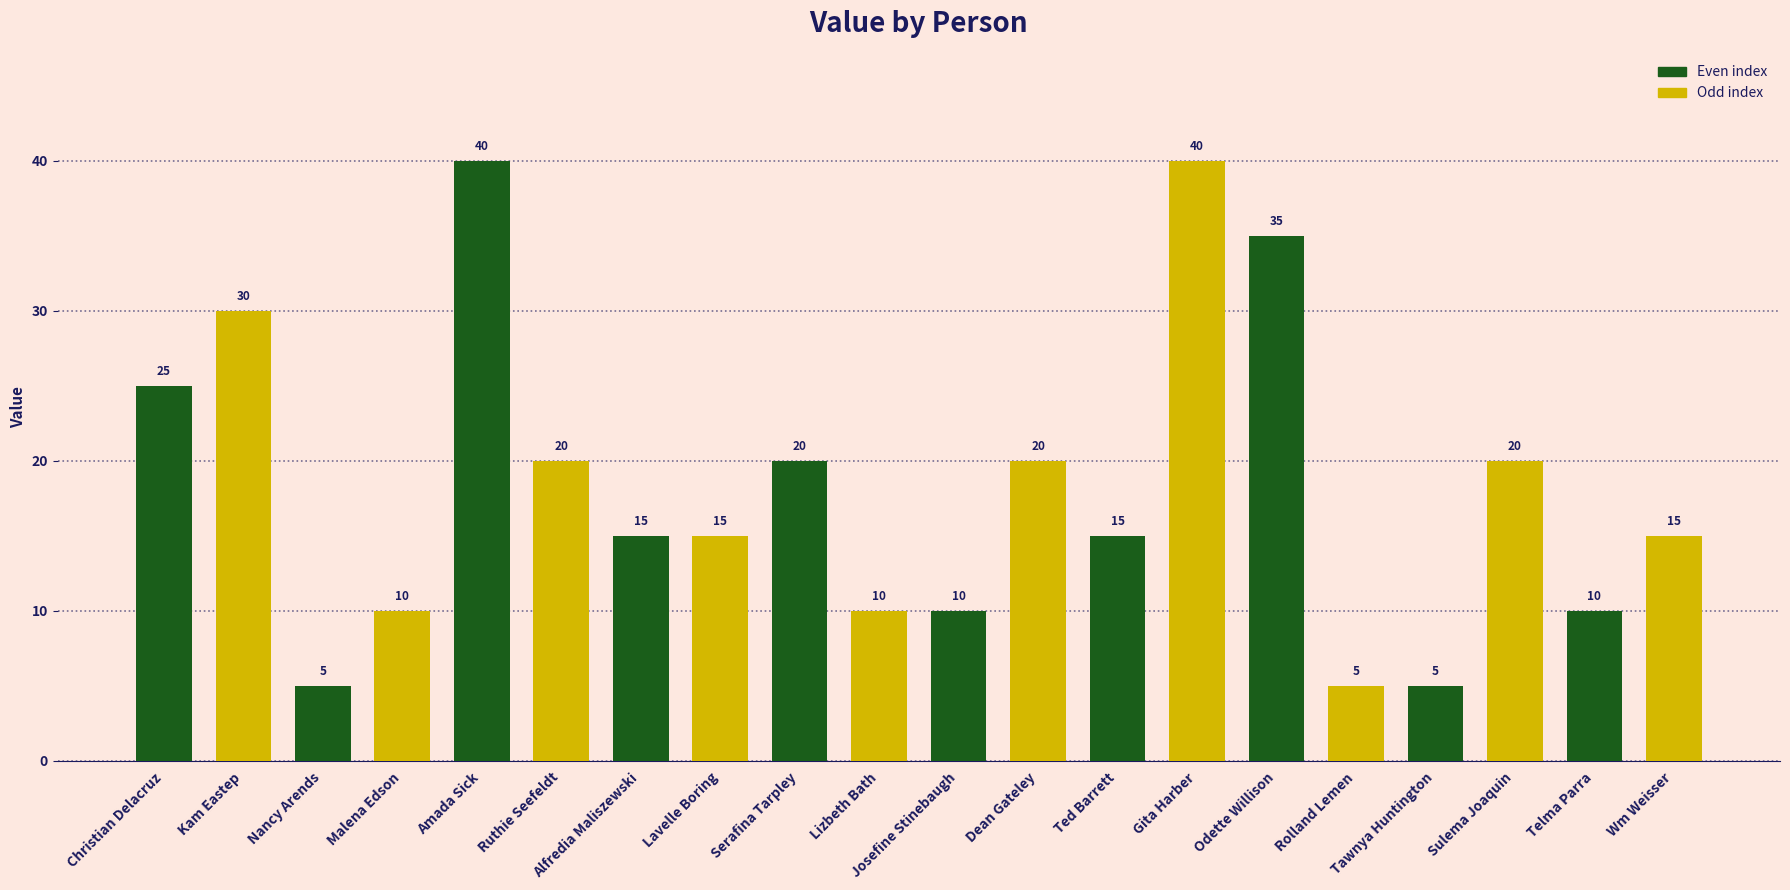

Reading left to right, list all the values displayed in this chart.

Christian Delacruz=25	Kam Eastep=30	Nancy Arends=5	Malena Edson=10	Amada Sick=40	Ruthie Seefeldt=20	Alfredia Maliszewski=15	Lavelle Boring=15	Serafina Tarpley=20	Lizbeth Bath=10	Josefine Stinebaugh=10	Dean Gateley=20	Ted Barrett=15	Gita Harber=40	Odette Willison=35	Rolland Lemen=5	Tawnya Huntington=5	Sulema Joaquin=20	Telma Parra=10	Wm Weisser=15